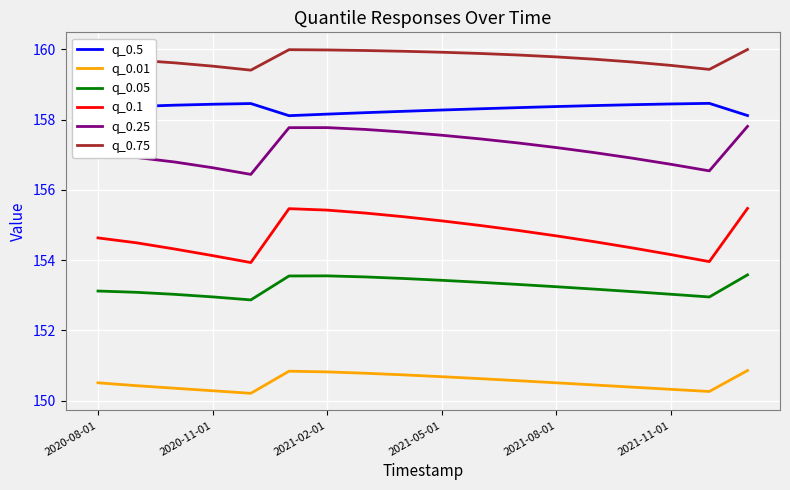

What is the difference between the maximum and minimum values in the q_0.1 series?

1.5